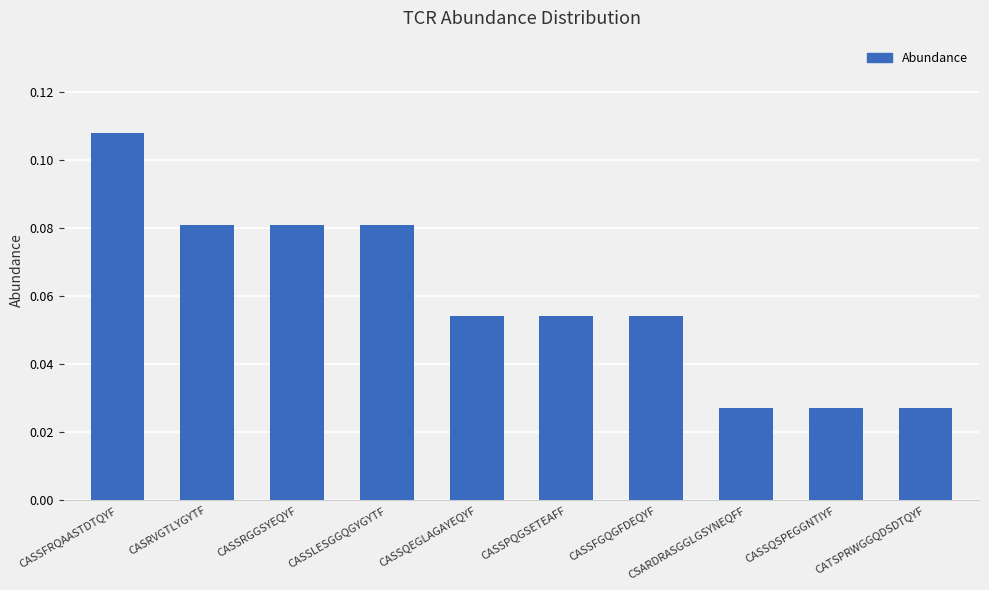

Which label corresponds to the largest value in the chart?

CASSFRQAASTDTQYF